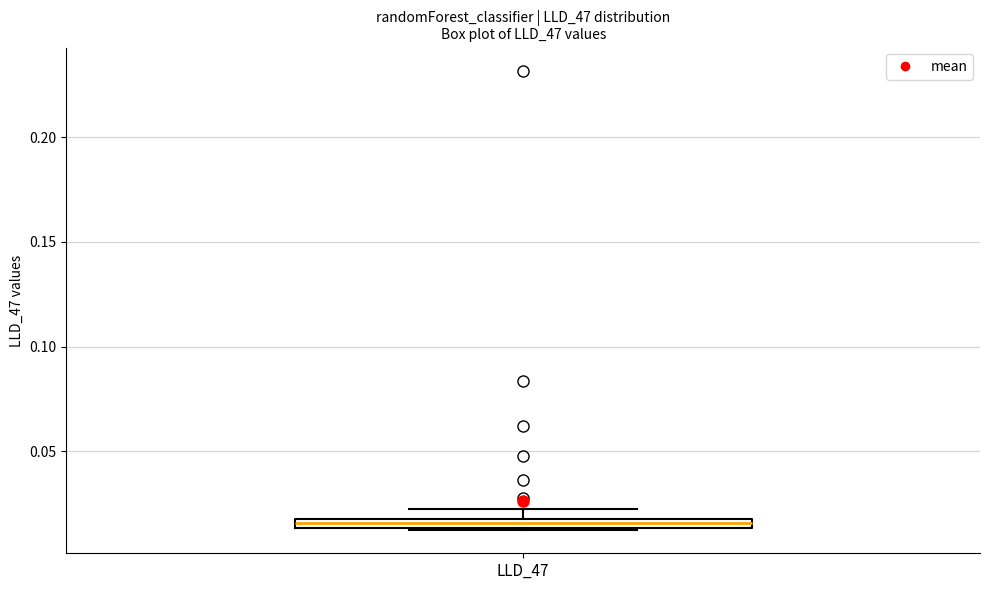

Where is the upper edge of the box for LLD_47 on the y-axis? The values are not printed on the chart, so give them approximately, as read against the axis.

0.020